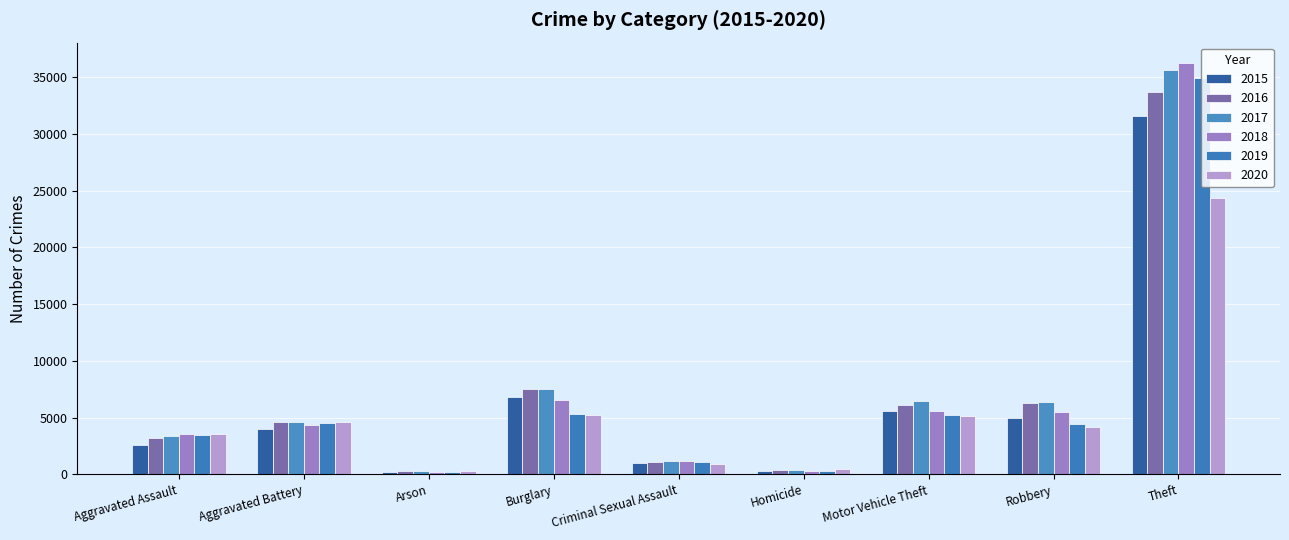

Read the 2020 value at Theft, to the nearest 50.

24400